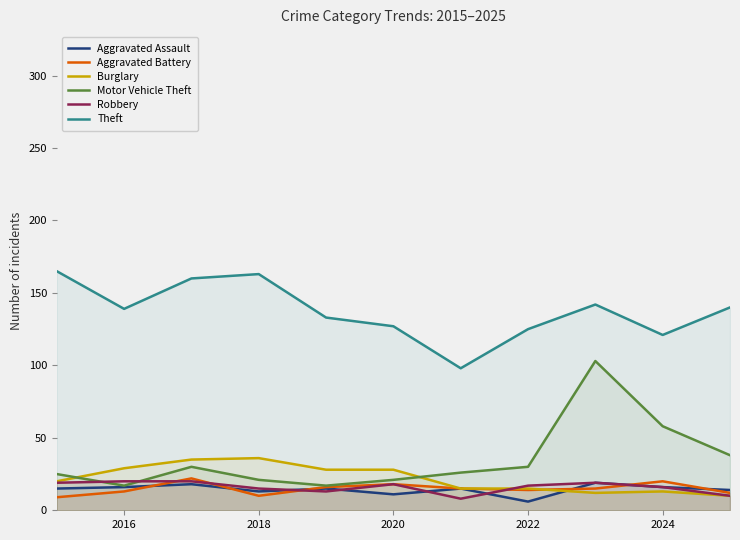

Which series has the largest total across all categories?

Theft